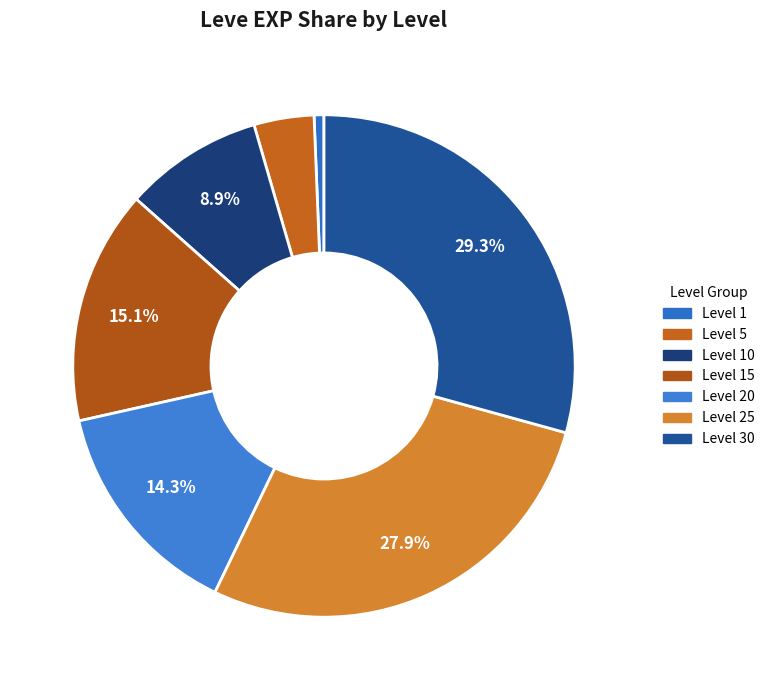

What percentage is NOT represented by Level 30?

70.7%